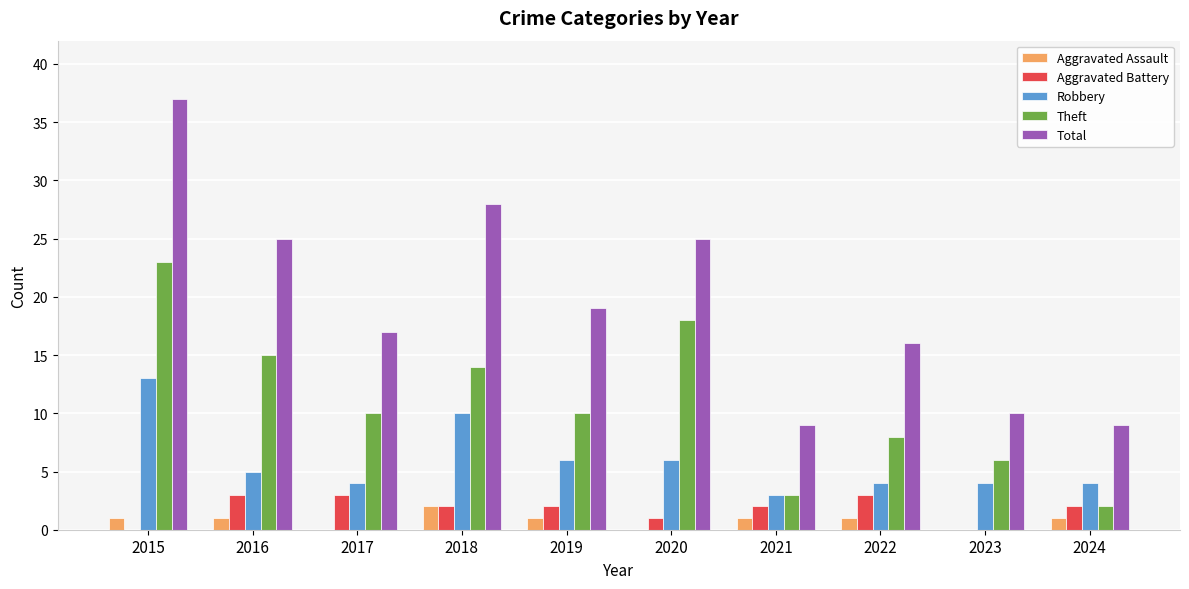

What is the sum of the Aggravated Battery values at 2022 and 2024?

5